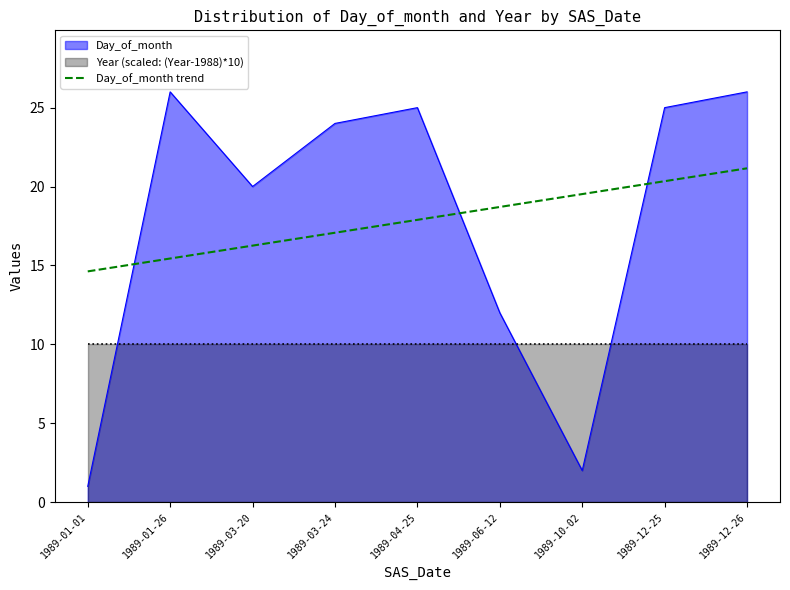

What position from the right is 1989-04-25?

5